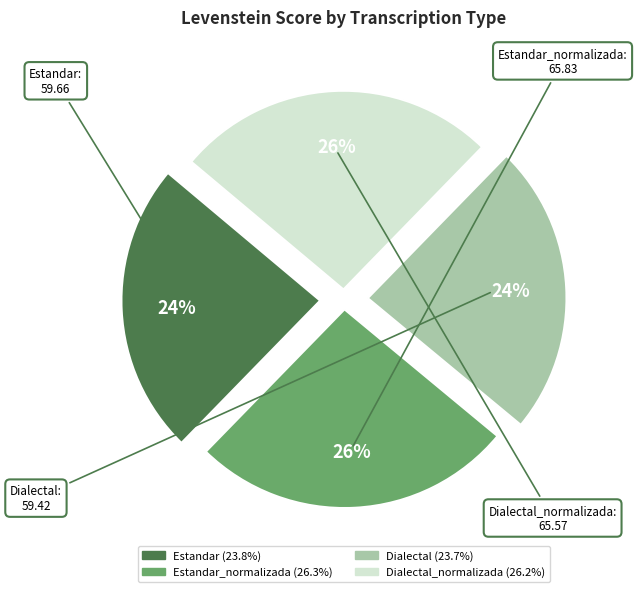

Does any single category account for the majority?

No